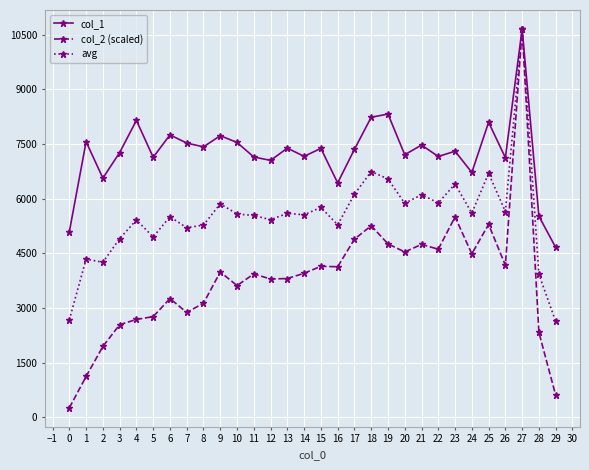

What is the maximum value for col_2 (scaled)?

10661.0